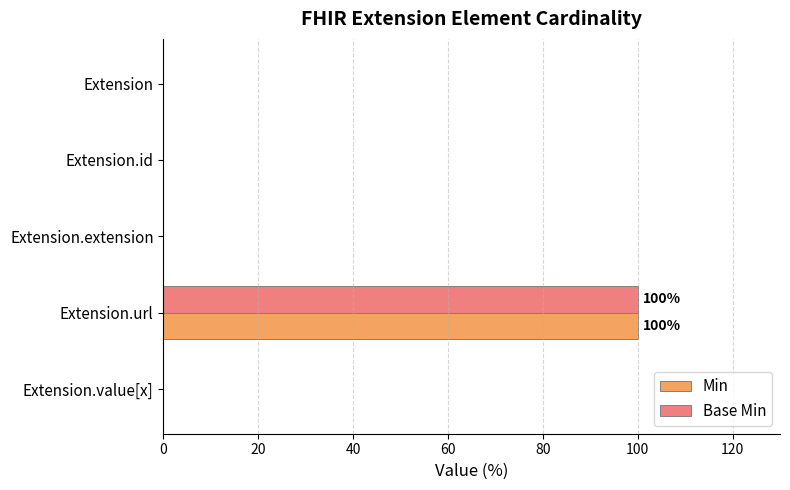

What is the sum of all Base Min values?

100